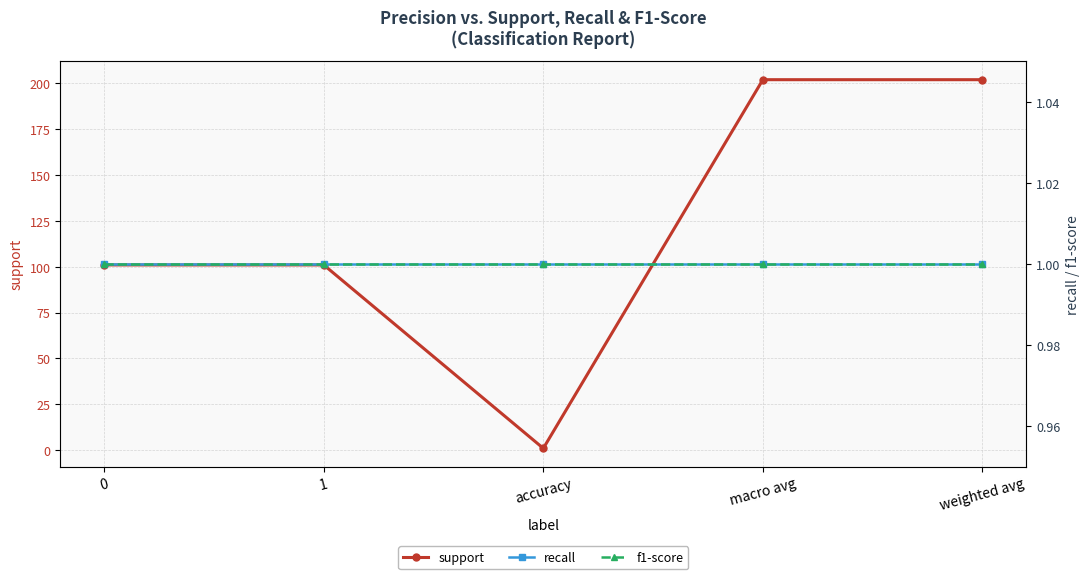

Is the value of support at accuracy greater than the value of recall at 1?

No